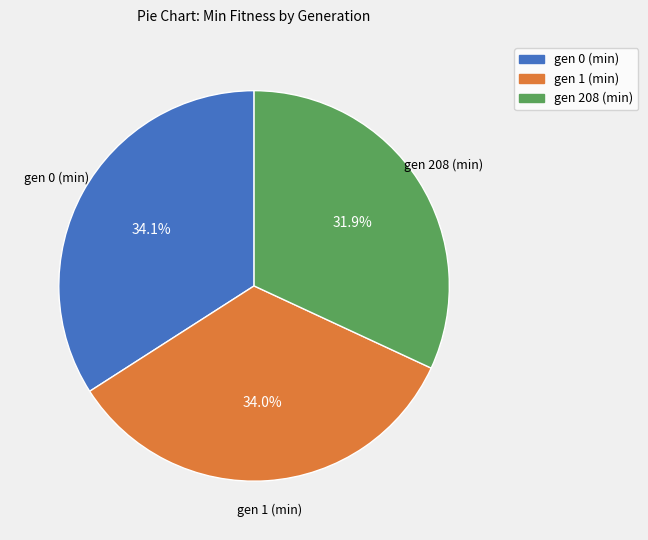

Is it true that gen 208 (min) is 32% of the pie?

True